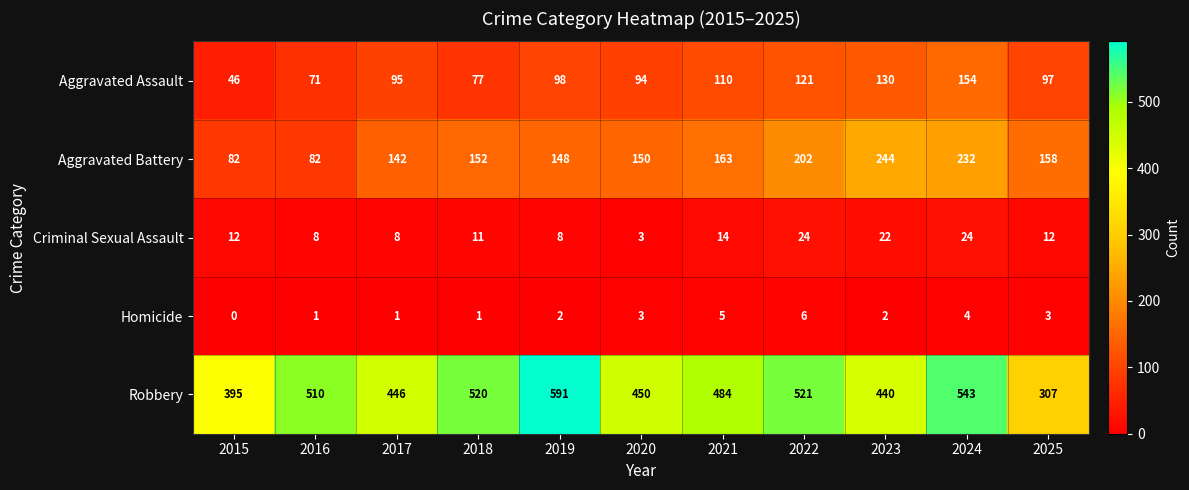

Which series has the largest range (max minus min)?

Robbery